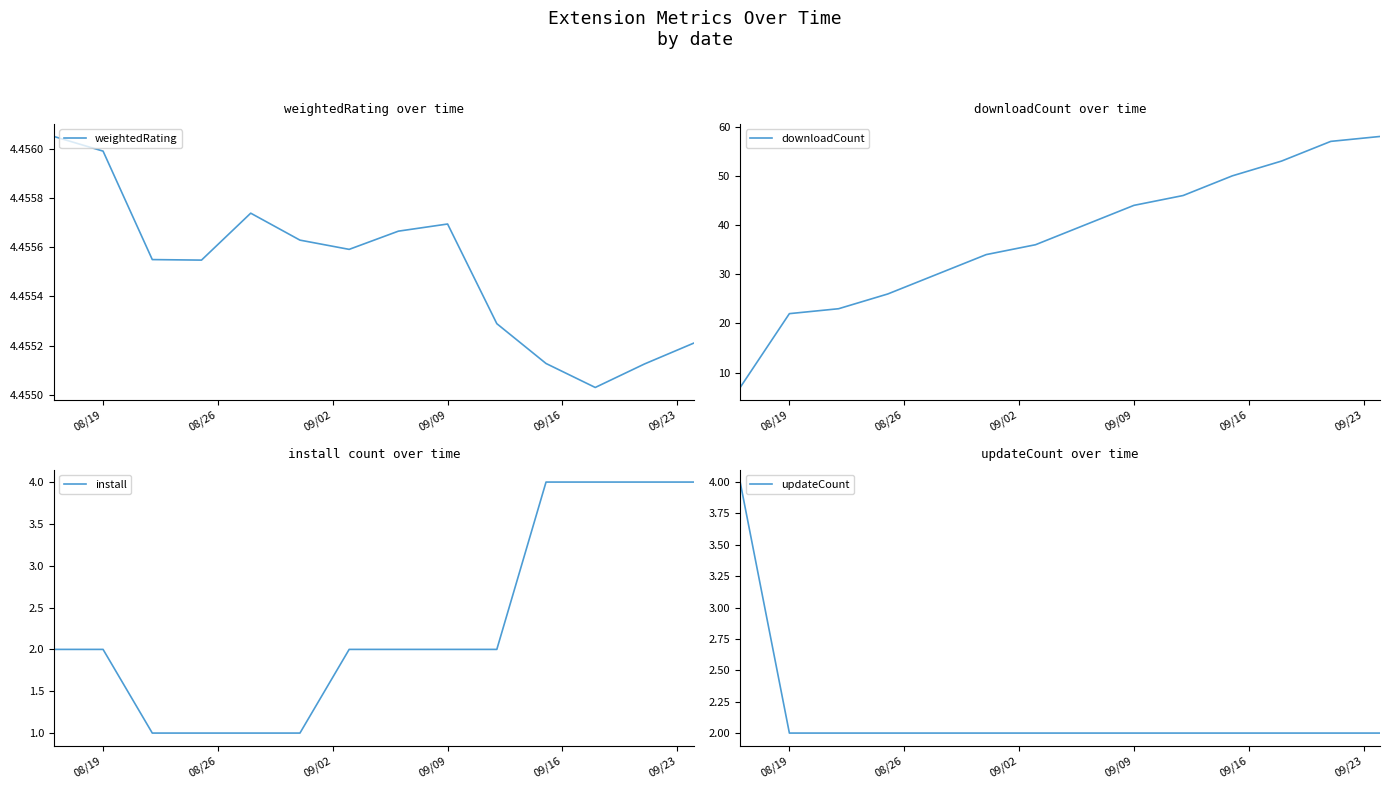

True or false: weightedRating and downloadCount intersect in this chart.

False